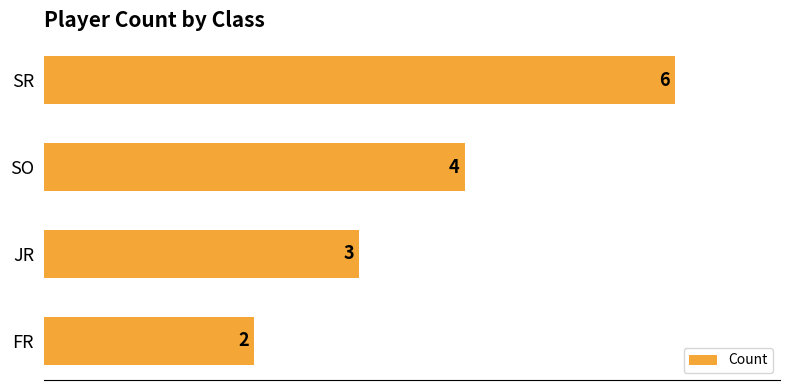

Where is the data nearest to the value 4?

SO